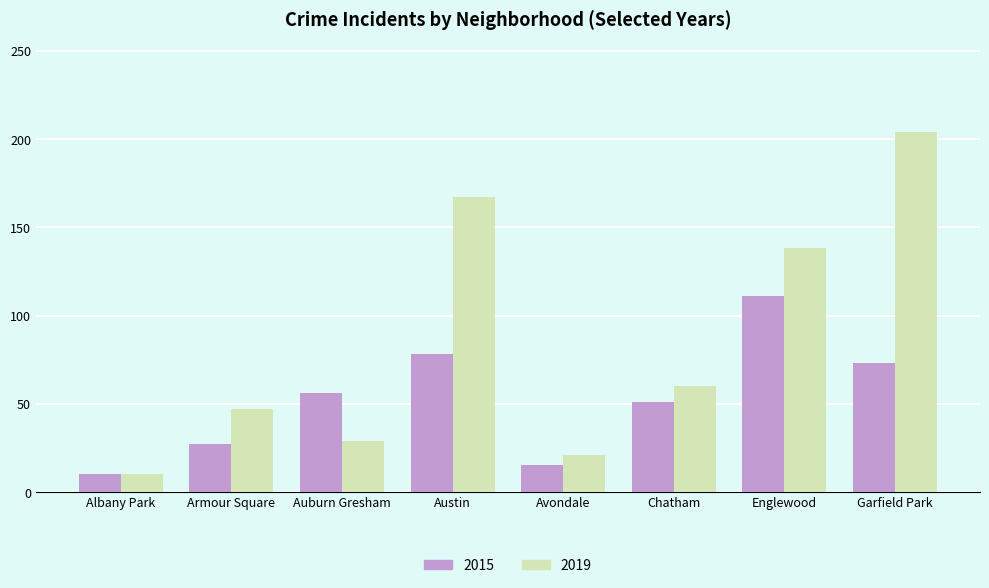

What position from the right is Albany Park?

8